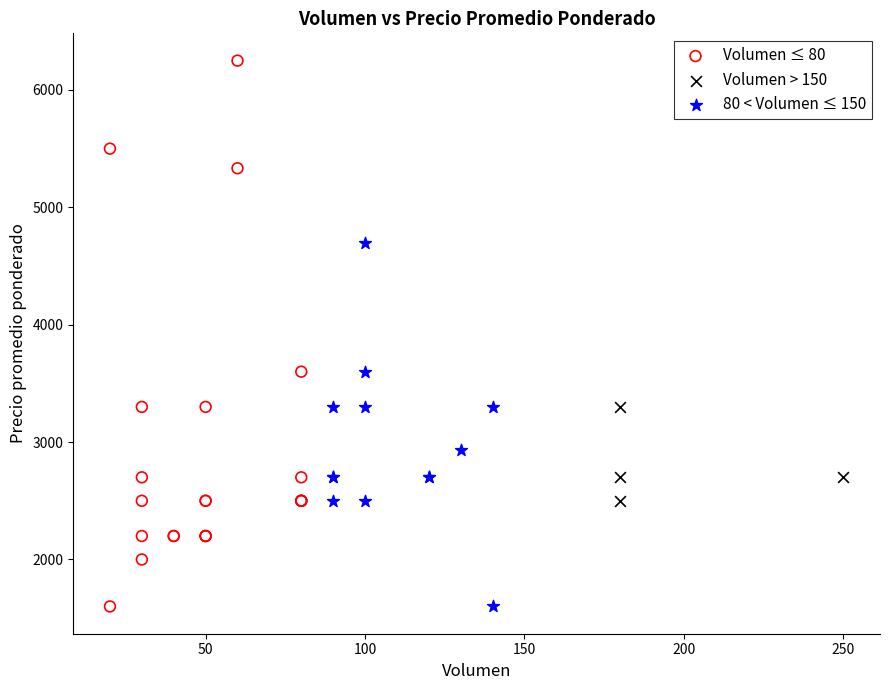

What are all the series names shown in the legend?

Volumen ≤ 80, Volumen > 150, 80 < Volumen ≤ 150